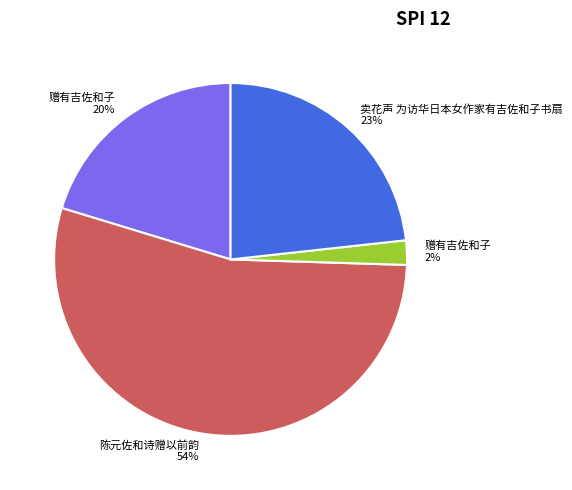

To the nearest percent, what is the average slice percentage?

25%